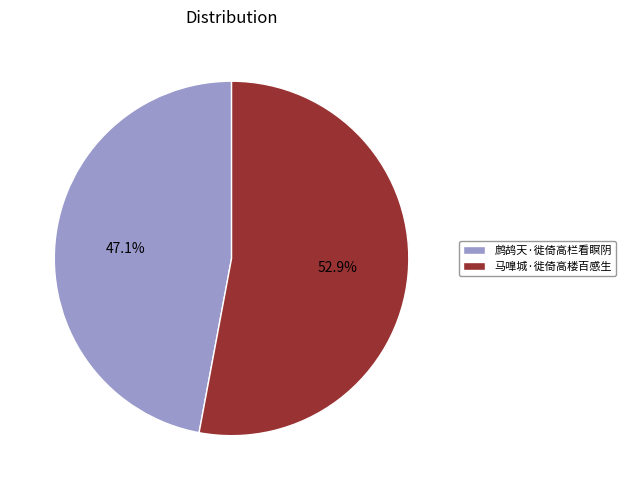

Which slice is the smallest?

鹧鸪天·徙倚高栏看瞑阴